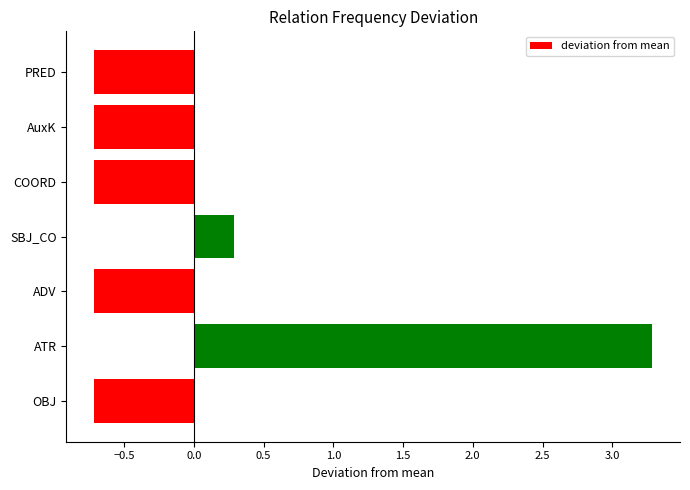

What is the difference between the second highest and second lowest values?

1.0